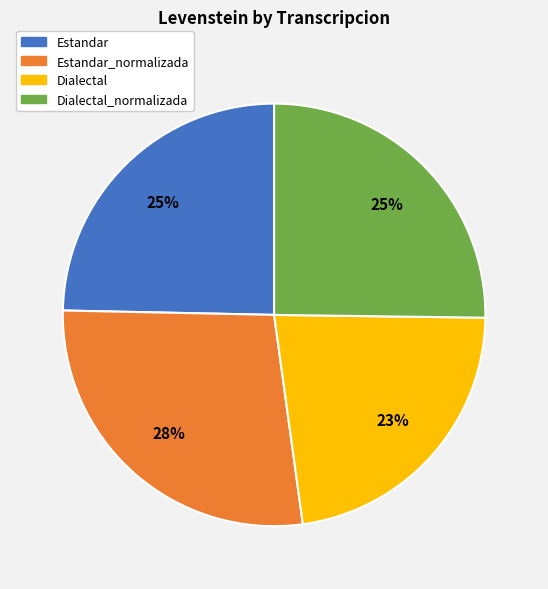

Is there a majority slice in this chart?

No